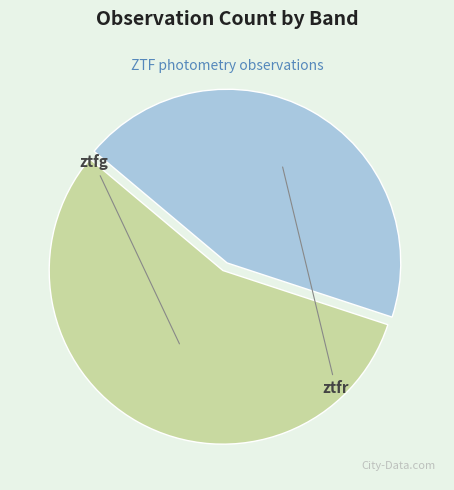

What is the largest slice in the pie chart?

ztfg